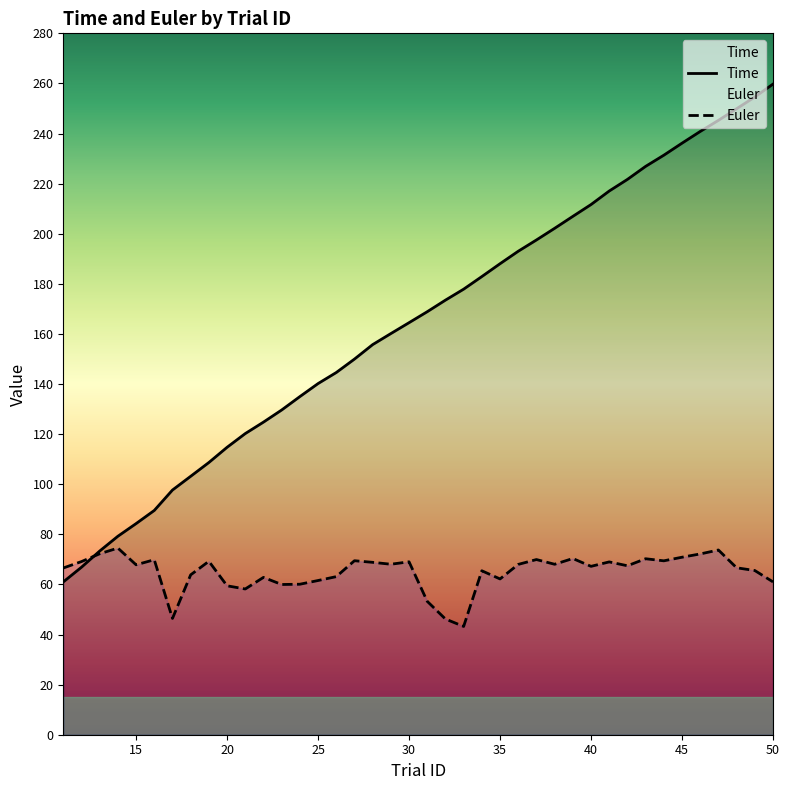

What is the average value of the Time series?

164.7